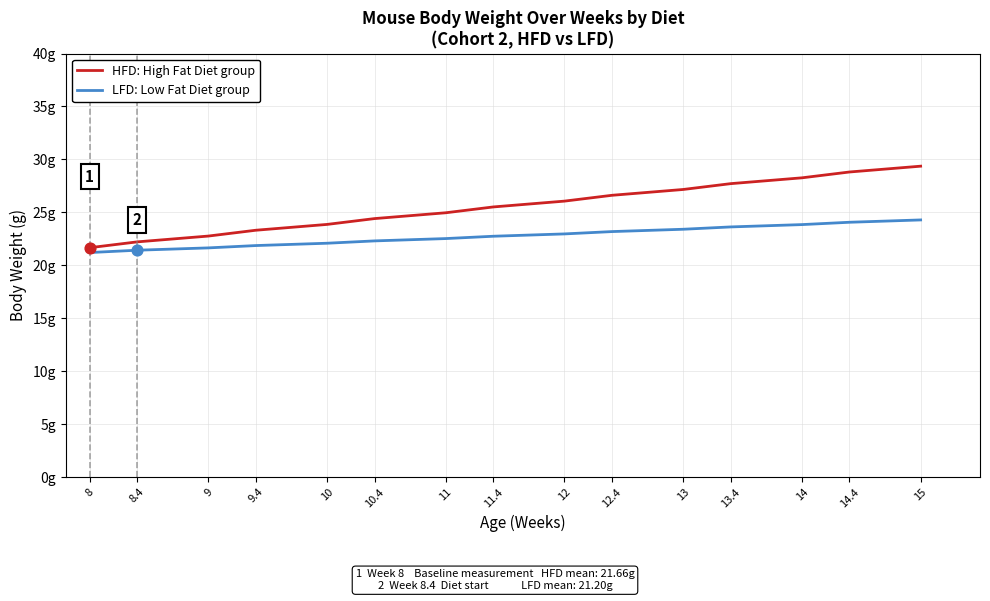

What are all the series names shown in the legend?

HFD: High Fat Diet group, LFD: Low Fat Diet group